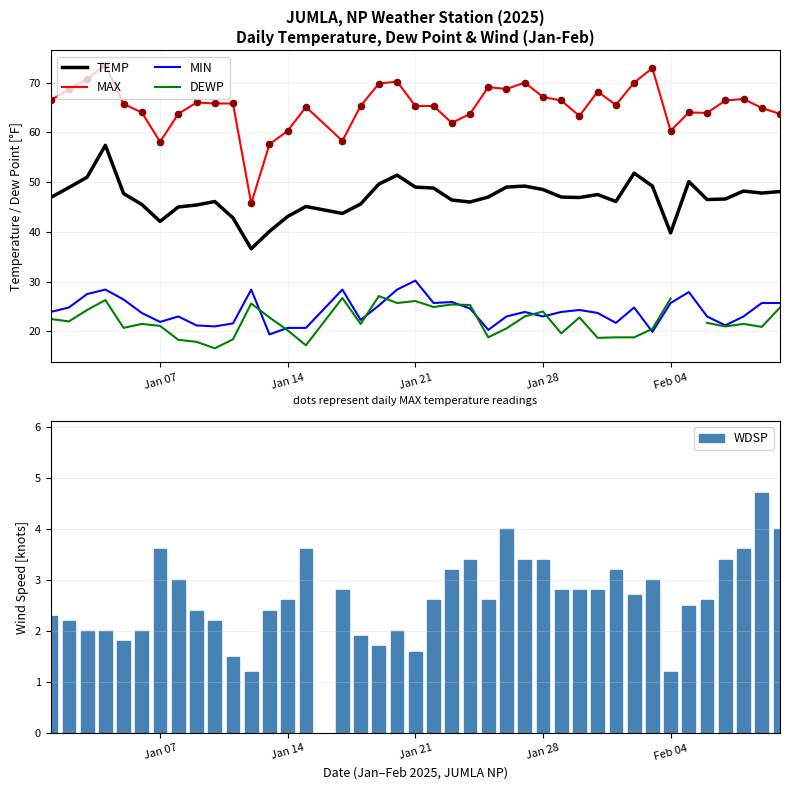

Which series has the widest spread of Y values?

MAX